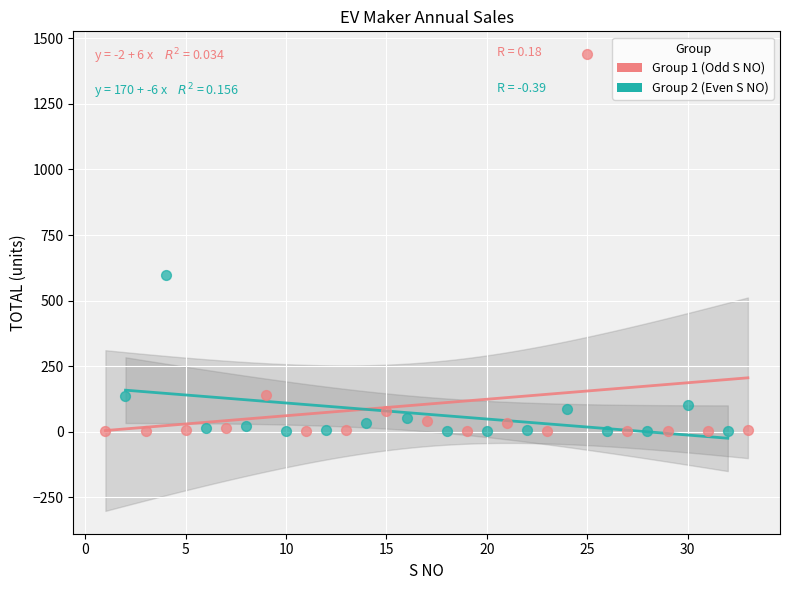

Which series has the widest spread of Y values?

Group 1 (Odd S NO)